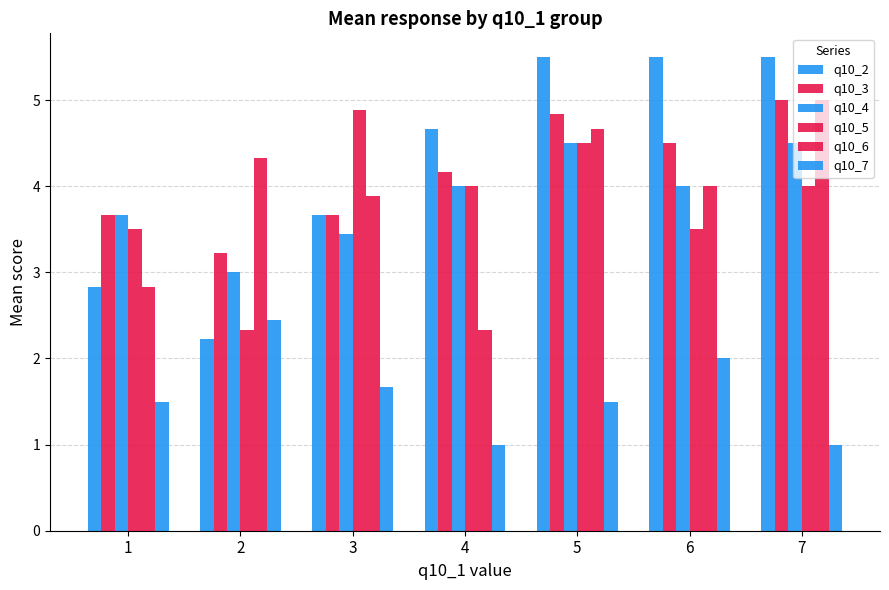

How many values in the q10_3 series are below 4?

3